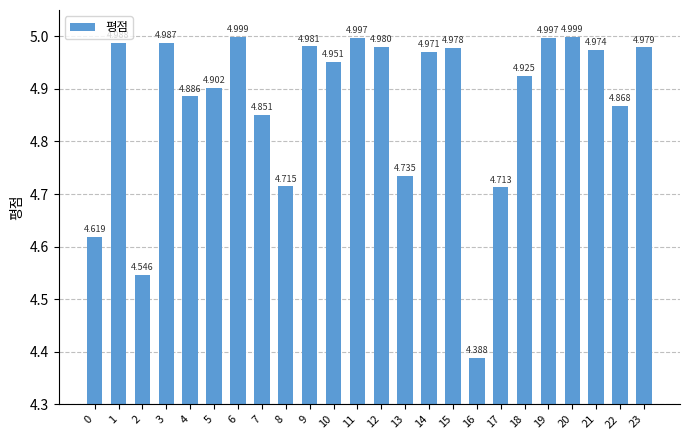

What is the average value?

4.9